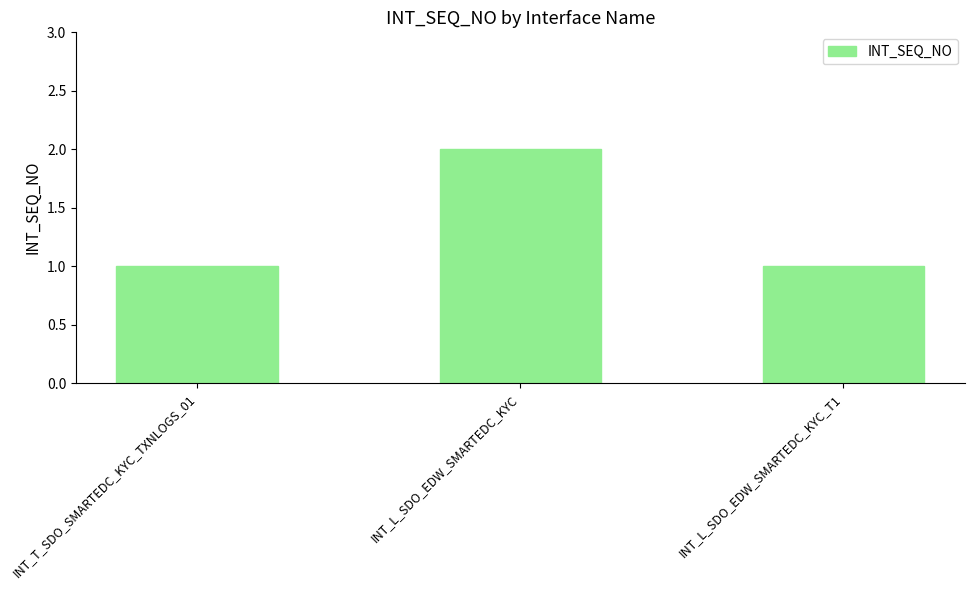

What is the ratio of the value at INT_T_SDO_SMARTEDC_KYC_TXNLOGS_01 to the value at INT_L_SDO_EDW_SMARTEDC_KYC_T1?

1.0